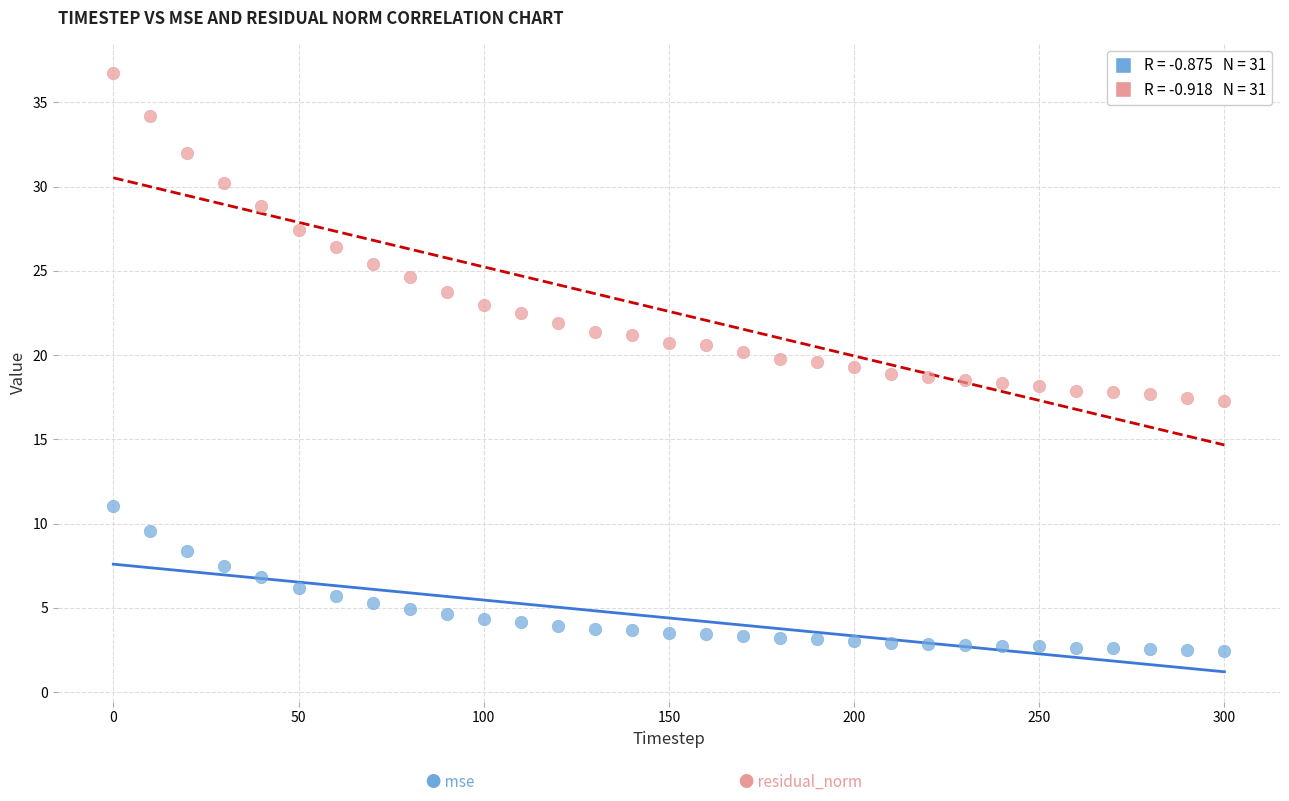

Across all data points, what is the range of X values (max minus min)?

300.0